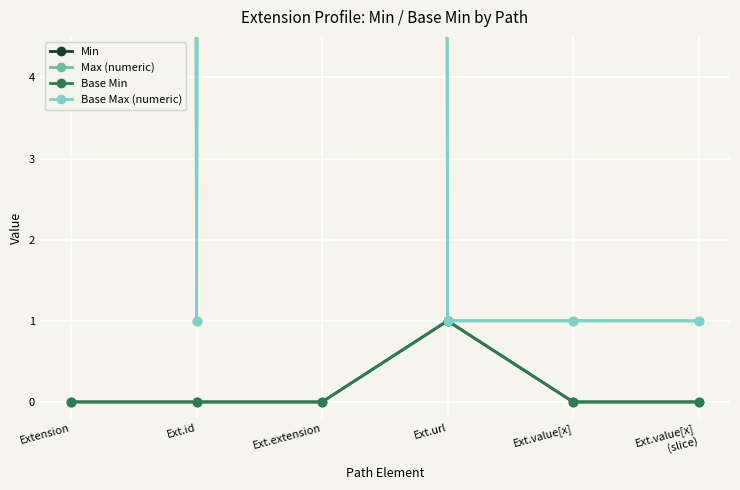

Is the value of Base Min at Ext.url greater than the value of Max (numeric) at Ext.extension?

No